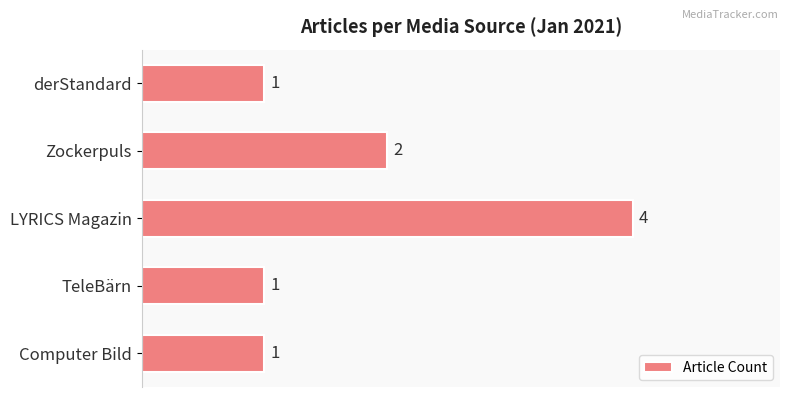

Is it true that the value at Zockerpuls is 1?

False